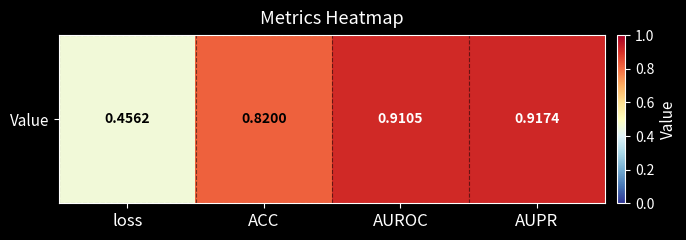

What is the difference between the second highest and second lowest values?

0.1